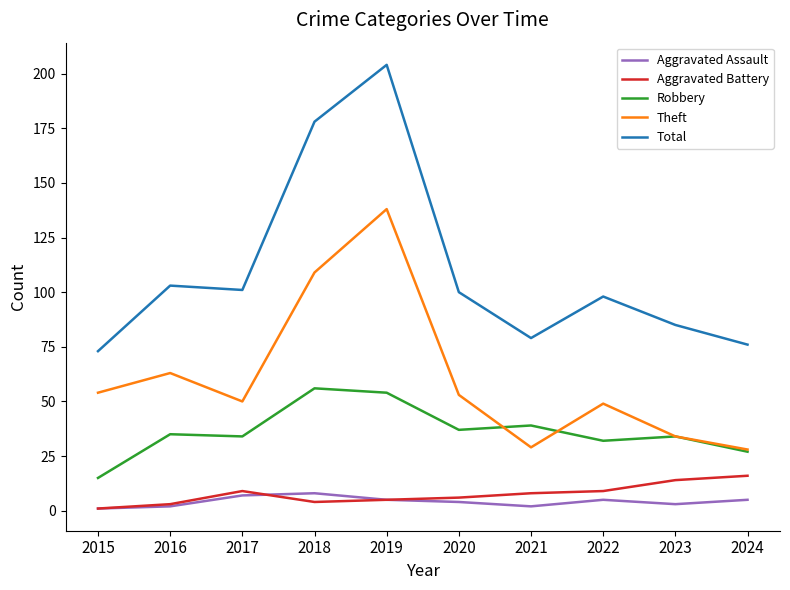

List the series in order of their peak value, highest first.

Total, Theft, Robbery, Aggravated Battery, Aggravated Assault